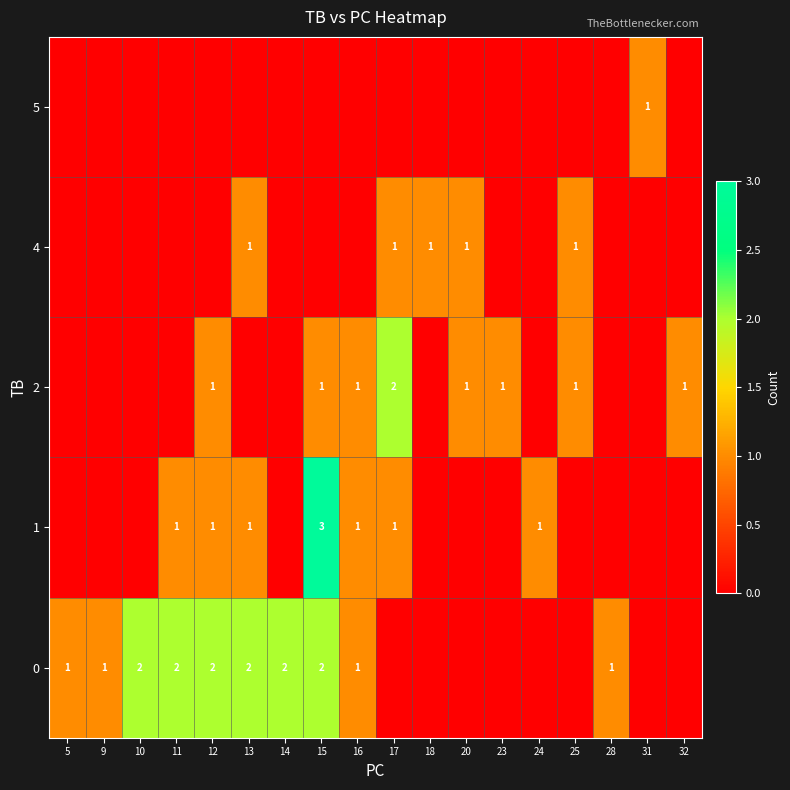

At how many categories does at least one series exceed 1?

7